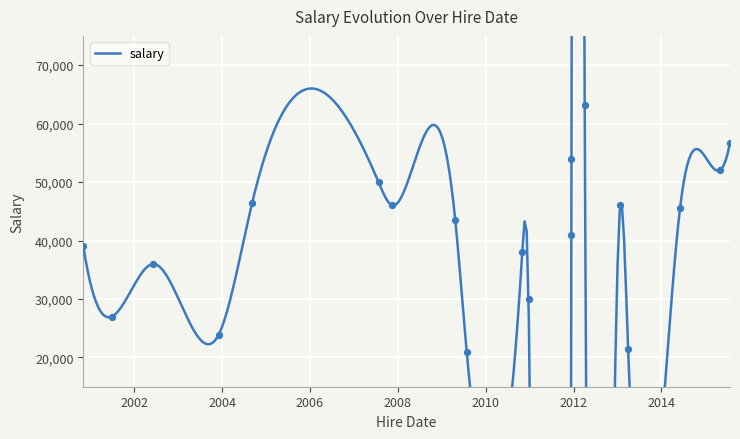

What is the ratio of the value at 2003-12-04 to the value at 2015-07-25?

0.4